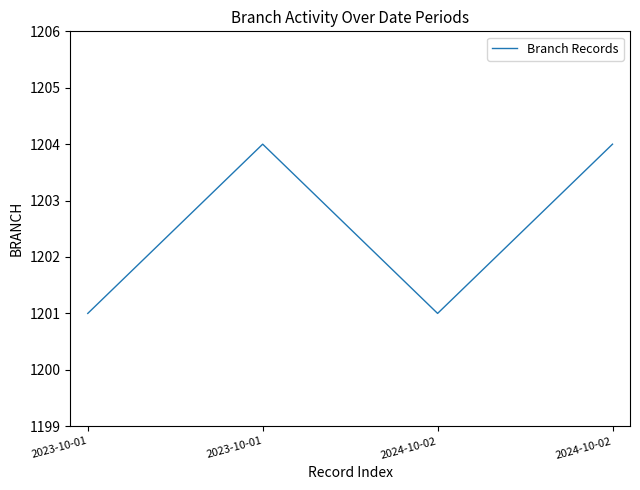

How many values are between 1201 and 1204?

4